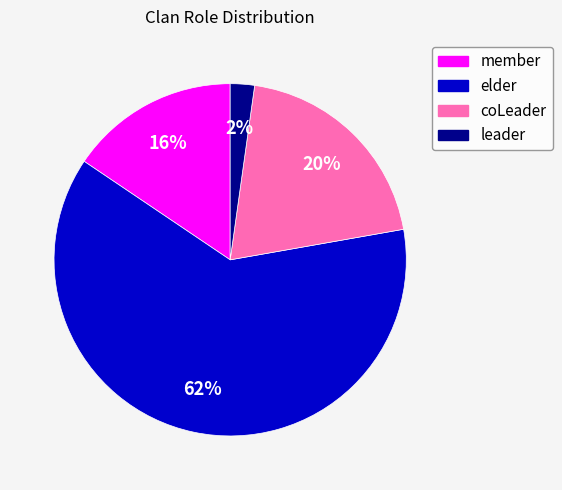

True or false: member accounts for 9% of the total.

False